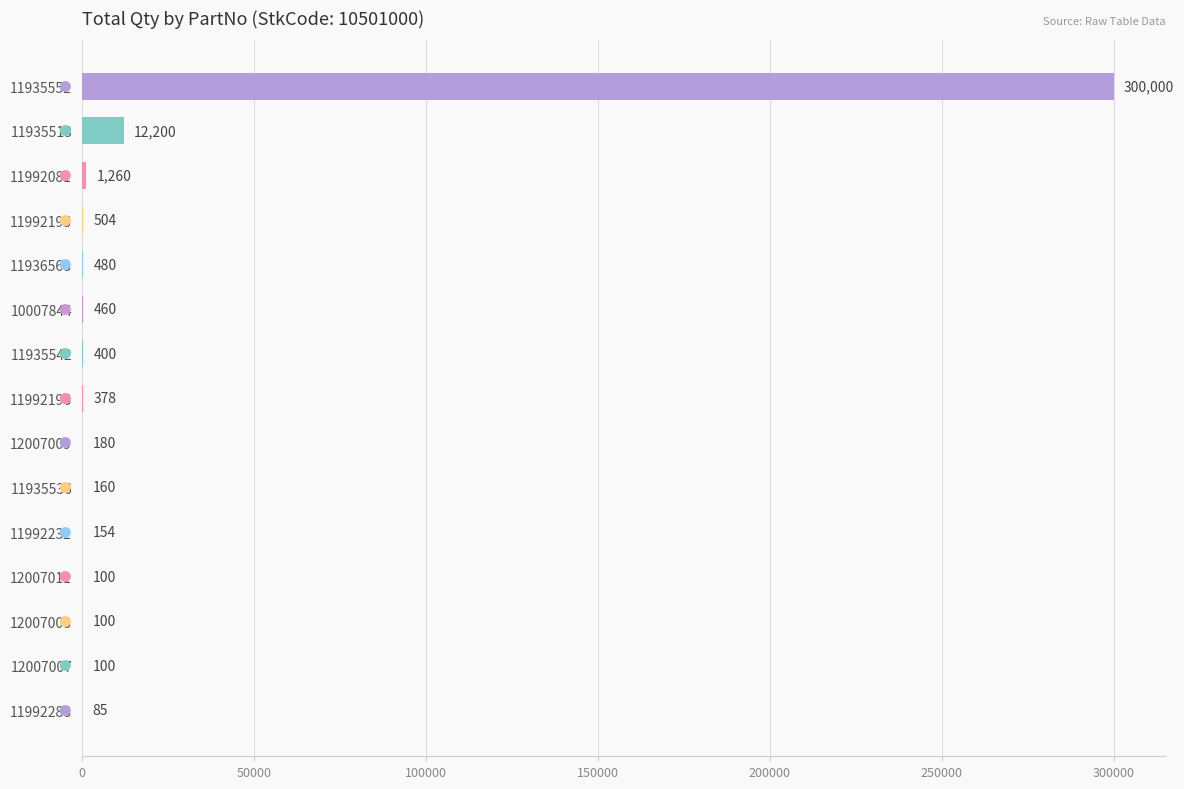

What is the maximum value shown in the chart?

300000